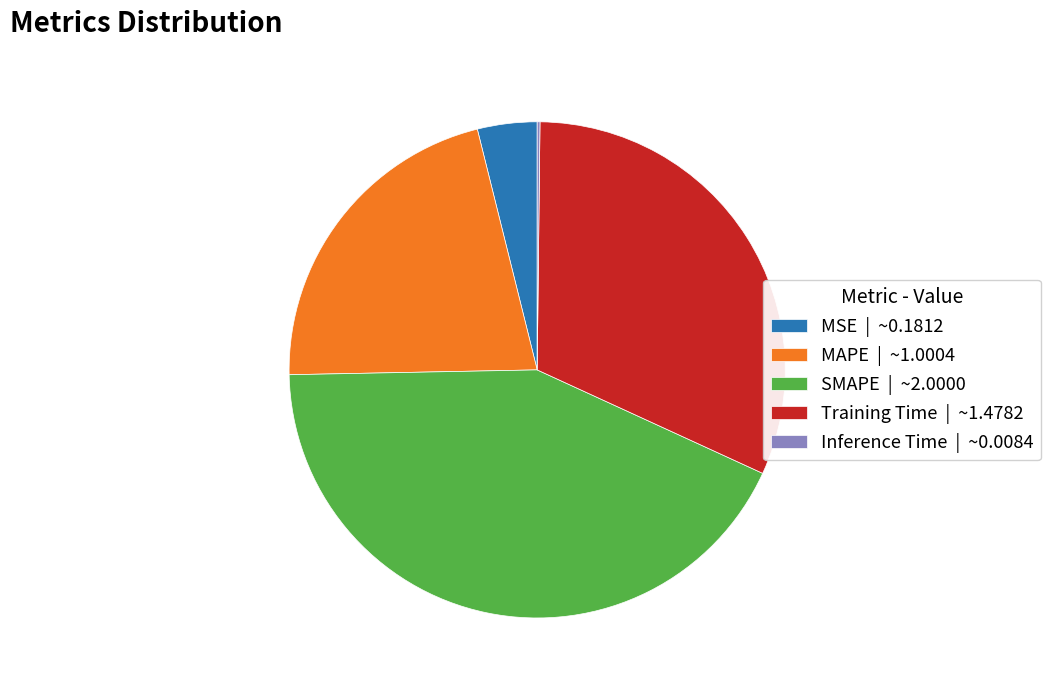

Is the sum of MAPE | ~1.0004 and MSE | ~0.1812 greater than half?

No